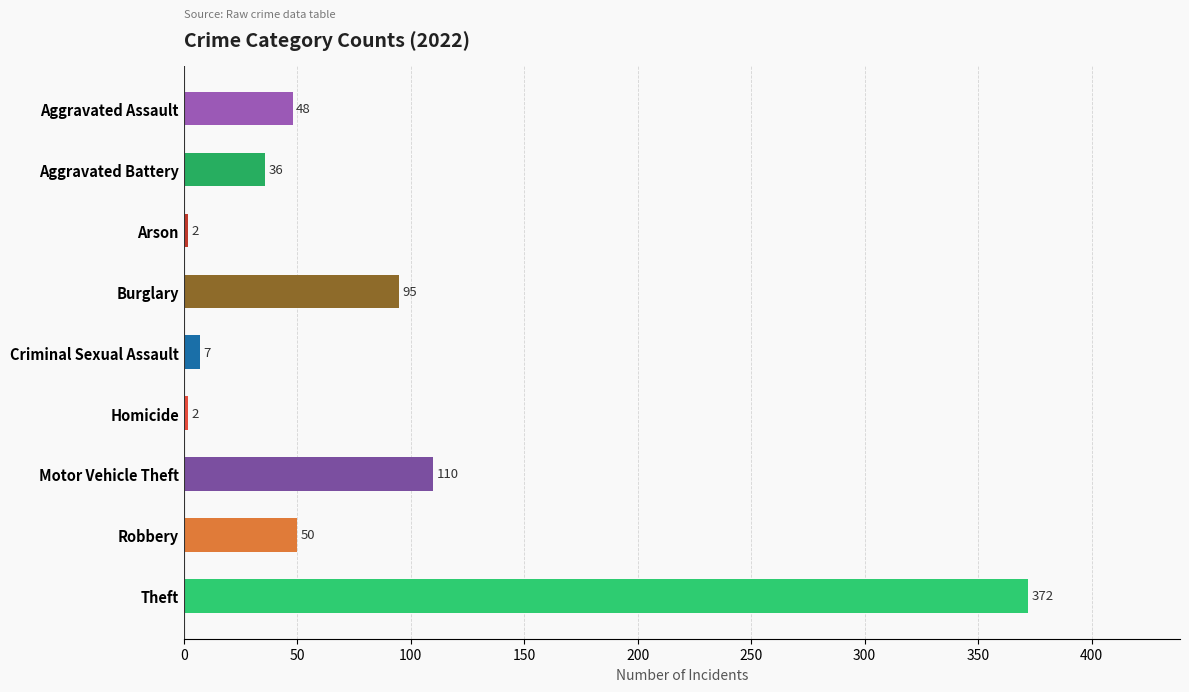

Reading top to bottom, what are all the values shown in this chart?

Aggravated Assault=48	Aggravated Battery=36	Arson=2	Burglary=95	Criminal Sexual Assault=7	Homicide=2	Motor Vehicle Theft=110	Robbery=50	Theft=372